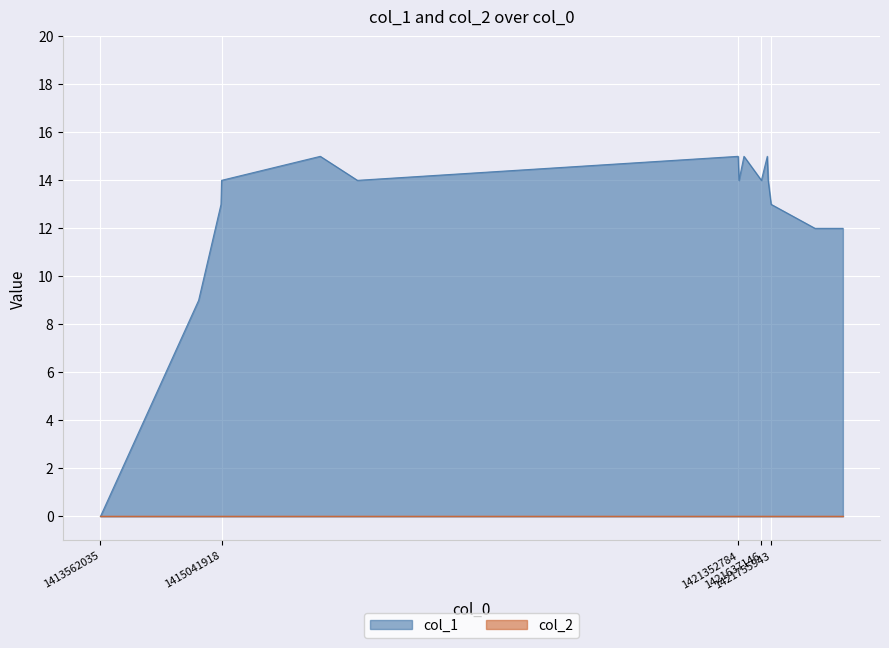

Reading left to right, list all the values displayed in this chart.

0	9	13	14	15	14	15	14	15	14	15	14	13	12	12